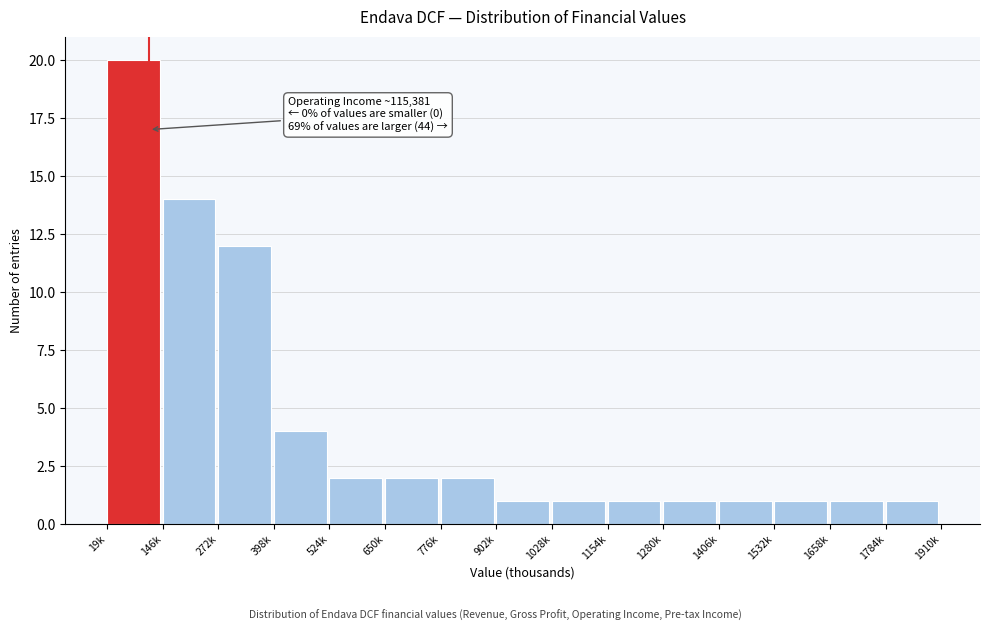

Reading left to right, transcribe all the data shown in this chart.

20	14	12	4	2	2	2	1	1	1	1	1	1	1	1